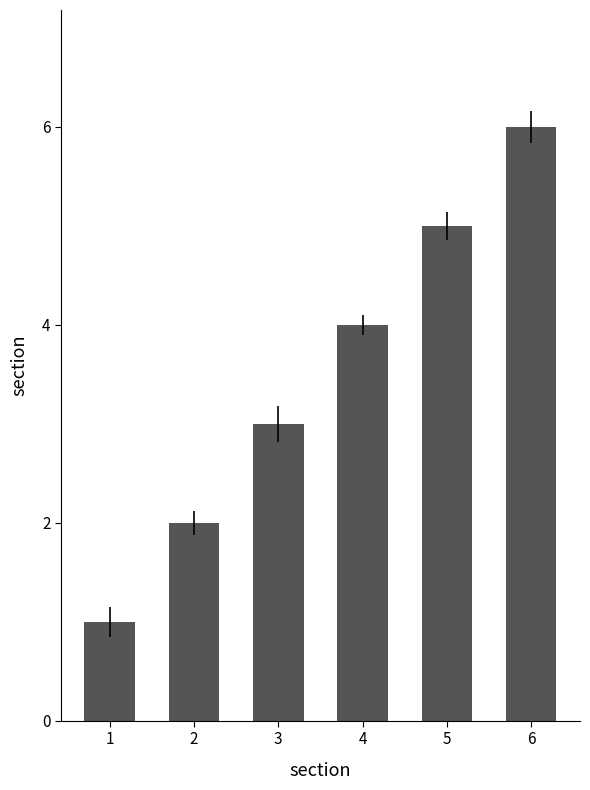

What is the sum of all values?

21